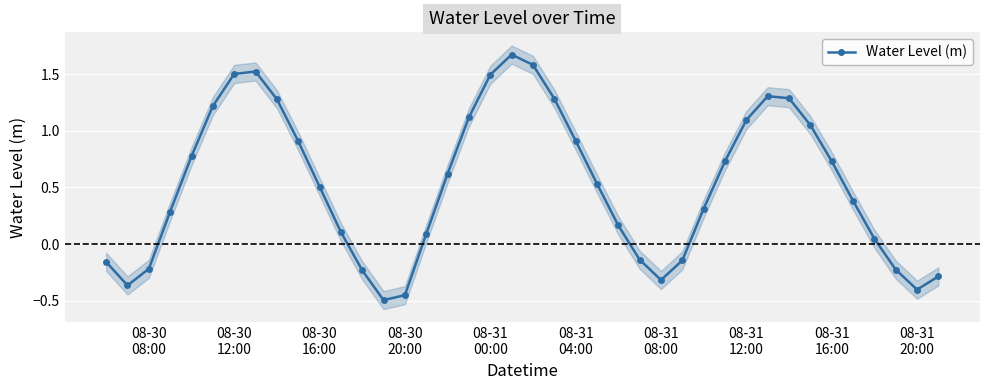

How many interior local peaks does the Water Level (m) series have?

3